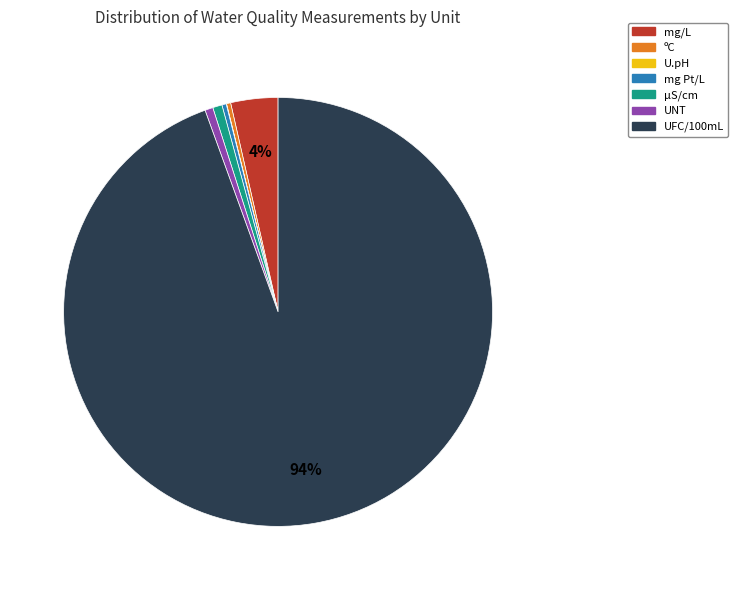

To the nearest percent, what is the difference between the largest and smallest slice percentages?

94%